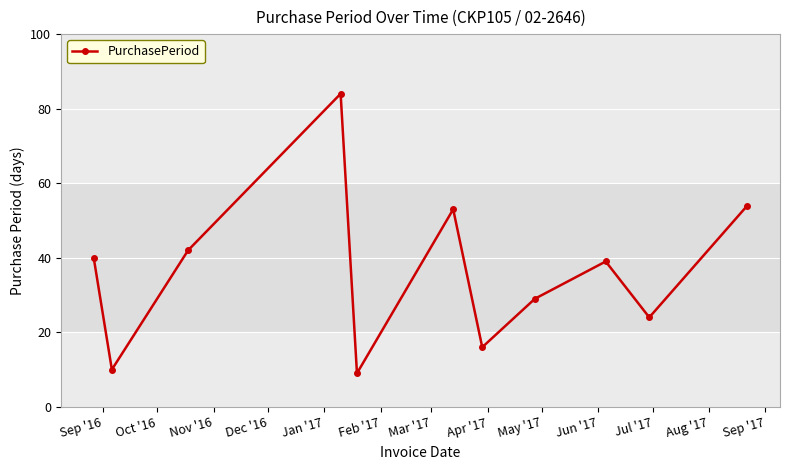

How many data points does each series have?

11